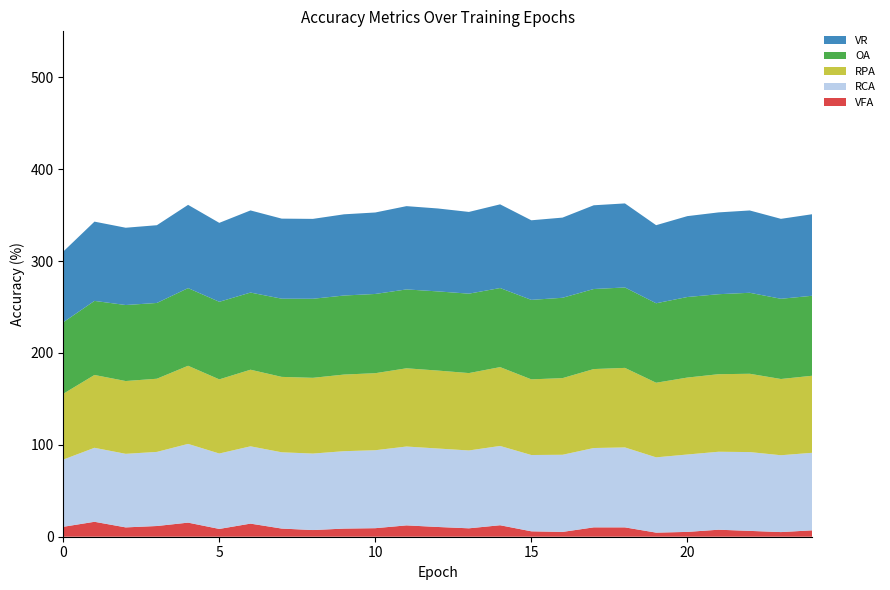

Reading right to left, extract all data points from this chart.

VR: 24=88.7	23=87.0	22=89.6	21=89.0	20=88.0	19=85.0	18=91.5	17=91.1	16=87.3	15=86.6	14=91.1	13=88.9	12=90.2	11=90.6	10=88.7	9=88.4	8=86.9	7=87.1	6=89.4	5=85.9	4=90.6	3=84.6	2=84.1	1=86.3	0=77.0
VFA: 24=7.0	23=5.0	22=6.4	21=7.6	20=5.2	19=4.5	18=10.2	17=10.2	16=5.2	15=5.9	14=12.5	13=9.2	12=10.6	11=12.3	10=9.3	9=8.9	8=7.3	7=8.9	6=14.3	5=8.5	4=15.3	3=11.7	2=10.2	1=16.3	0=10.8
RPA: 24=83.8	23=83.0	22=85.2	21=84.4	20=83.7	19=81.2	18=86.6	17=85.9	16=83.4	15=82.3	14=85.8	13=84.2	12=84.8	11=85.1	10=83.8	9=83.4	8=82.4	7=82.1	6=83.4	5=80.7	4=85.0	3=79.6	2=79.2	1=79.3	0=71.6
RCA: 24=84.4	23=83.6	22=85.8	21=84.8	20=84.2	19=81.9	18=87.0	17=86.3	16=84.0	15=83.0	14=86.3	13=84.7	12=85.4	11=85.8	10=84.8	9=84.2	8=83.2	7=83.0	6=84.1	5=82.1	4=85.7	3=80.7	2=80.1	1=80.5	0=73.2
OA: 24=87.0	23=87.3	22=88.1	21=87.1	20=87.7	19=86.5	18=87.5	17=87.1	16=87.4	15=86.5	14=86.1	13=86.4	12=86.2	11=85.8	10=86.2	9=86.0	8=86.0	7=85.1	6=84.0	5=84.4	4=84.5	3=82.5	2=82.7	1=80.6	0=77.8